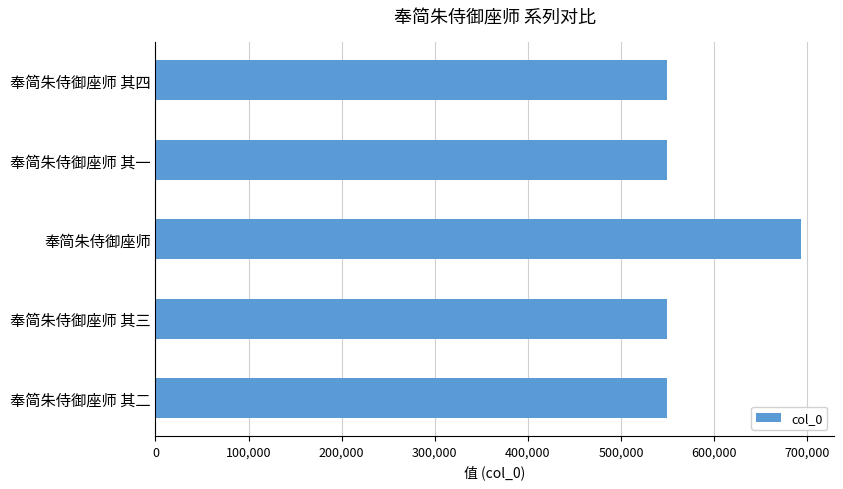

The value at 奉简朱侍御座师 其二 is 549729. True or false?

True